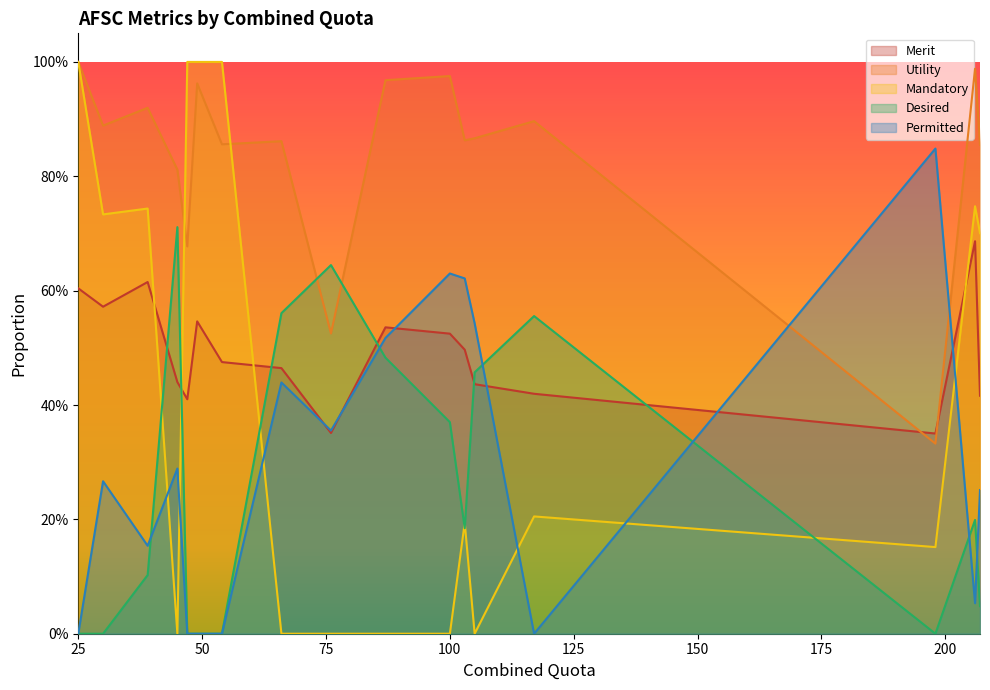

True or false: Merit and Utility cross at least once.

True